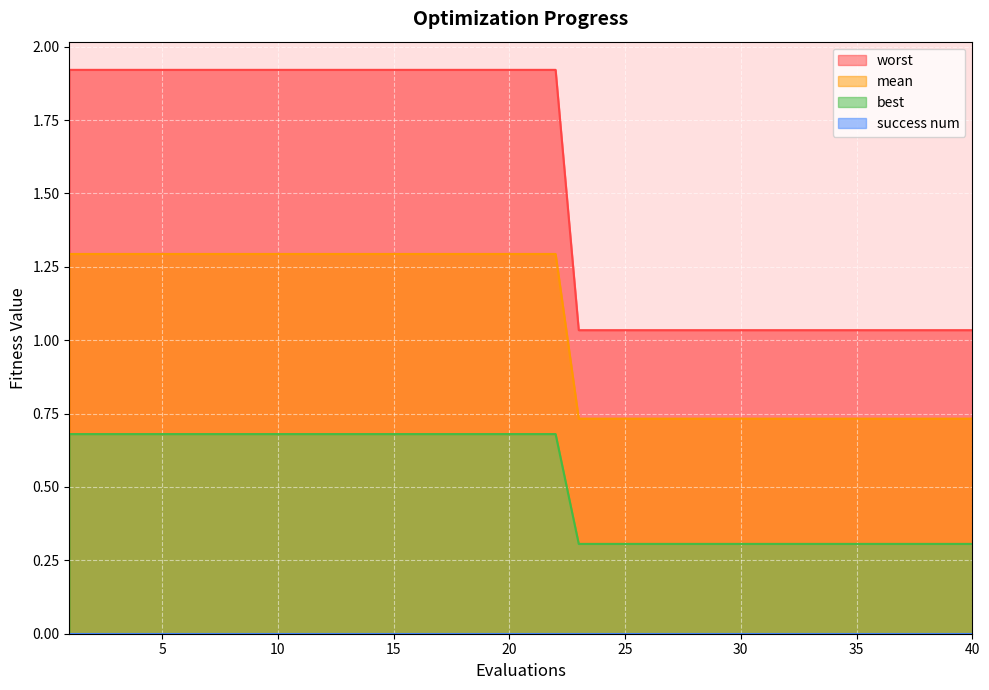

Does the chart display data point markers on the line(s)?

No